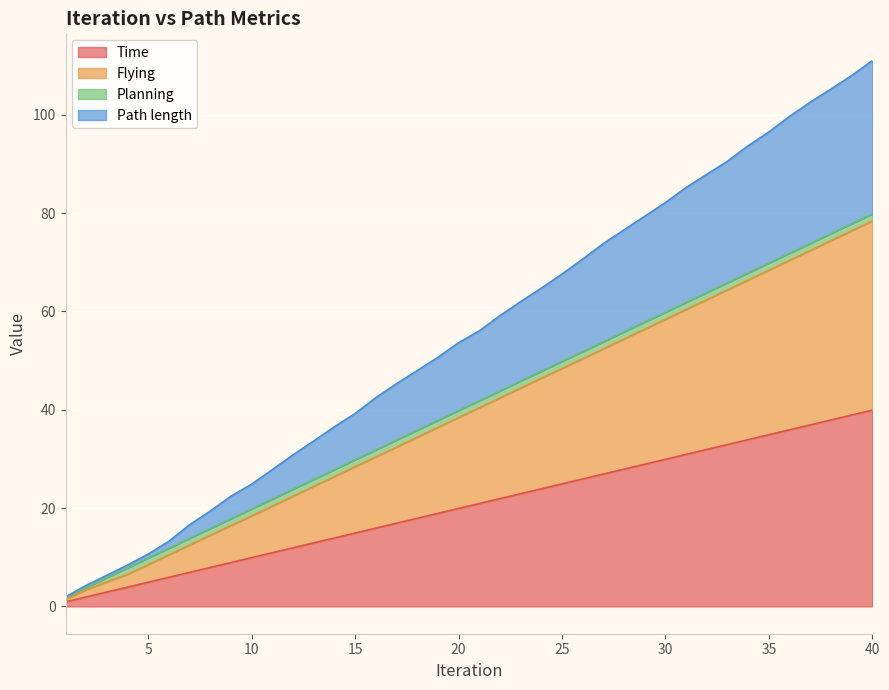

Which series changed the most between 35 and 39?

Path length